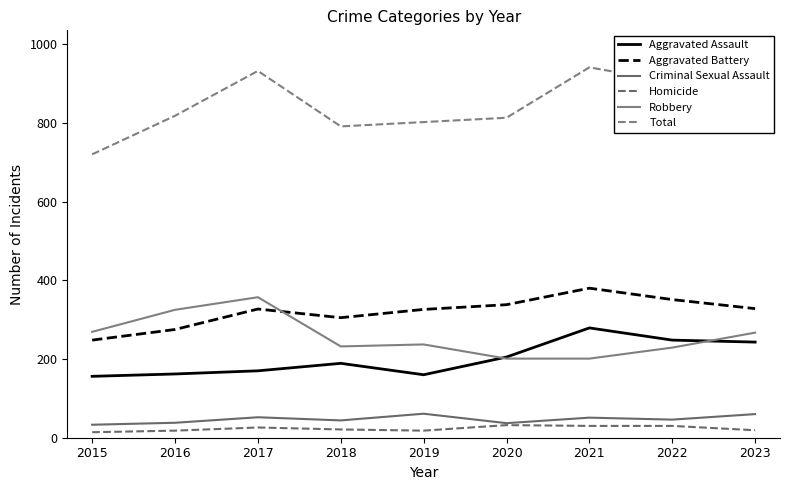

Which has a higher value, 2023 or 2021?

2021